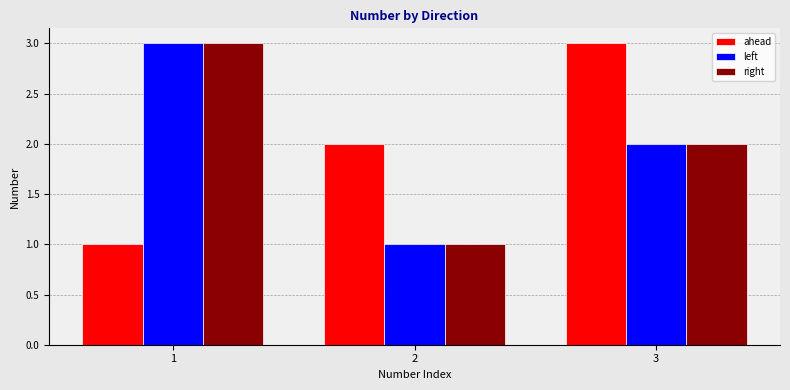

How many values in the left series are below 2?

1